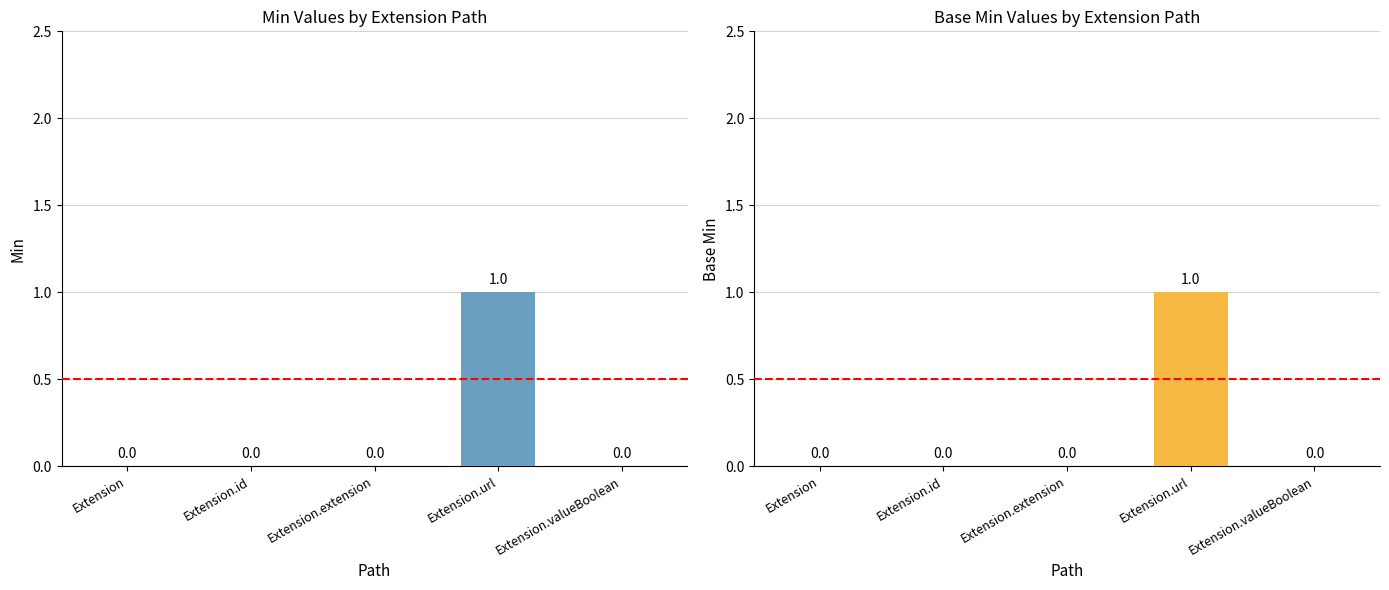

Reading left to right, transcribe all the data shown in this chart.

Min: 0	0	0	1	0
Base Min: 0	0	0	1	0